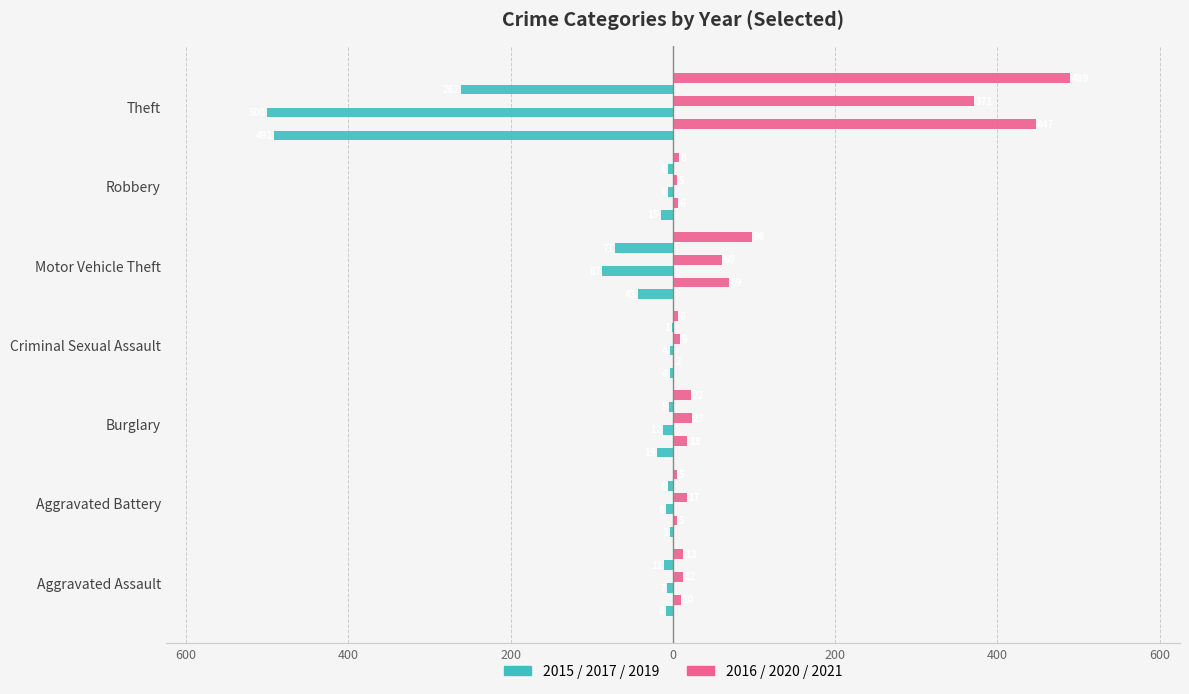

Reading left to right, list all the values displayed in this chart.

2015: -8	-3	-19	-4	-43	-15	-491
2017: 10	5	18	2	69	6	447
2019: -7	-8	-12	-4	-87	-6	-500
2021: 12	17	23	9	60	5	371
2020: -11	-6	-5	-1	-71	-6	-261
2016: 13	5	22	6	98	8	489